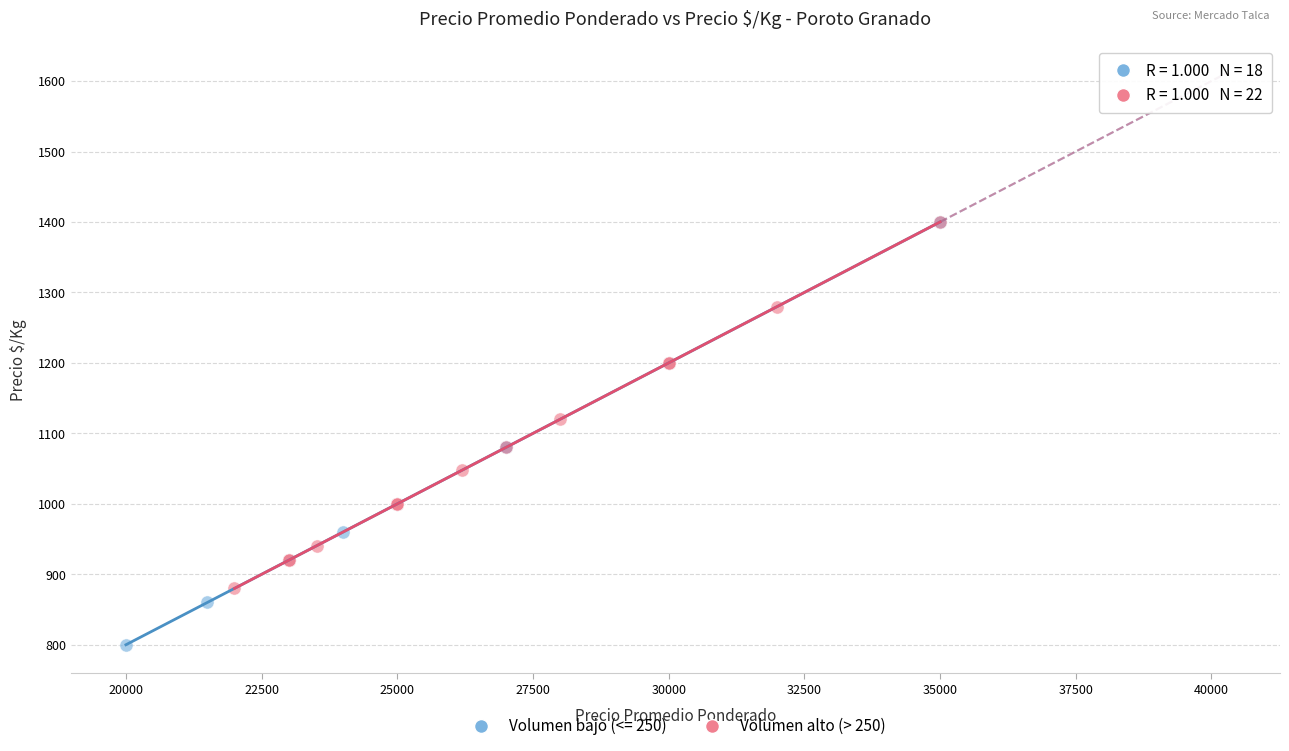

Which series has the largest Y range (max minus min)?

Volumen bajo (<= 250)